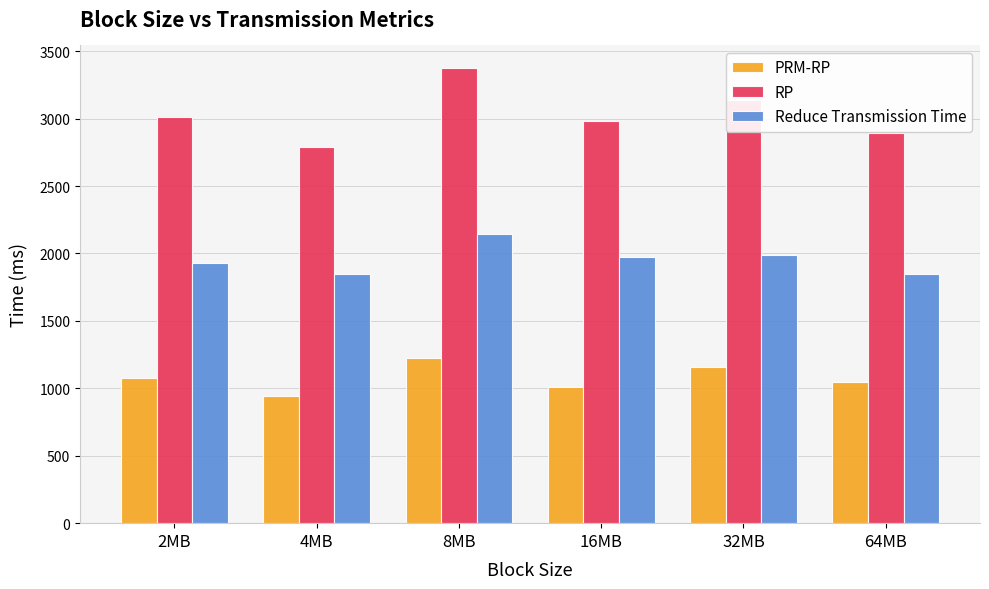

Which category has the lowest value across all series?

4MB